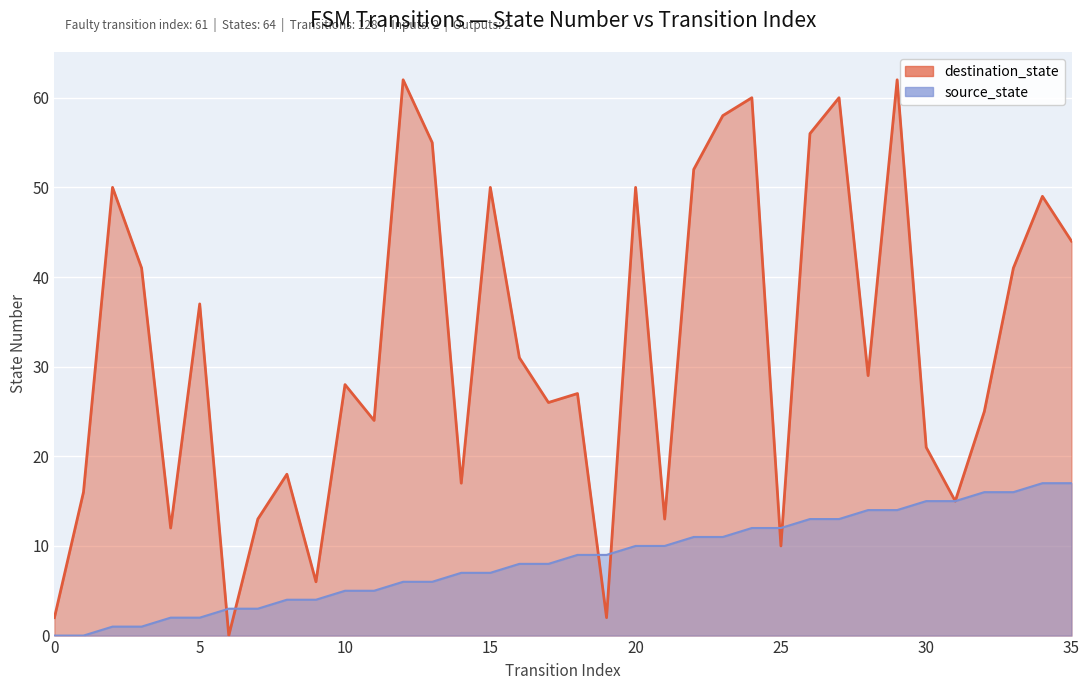

What is the total value across all series at 15?

57